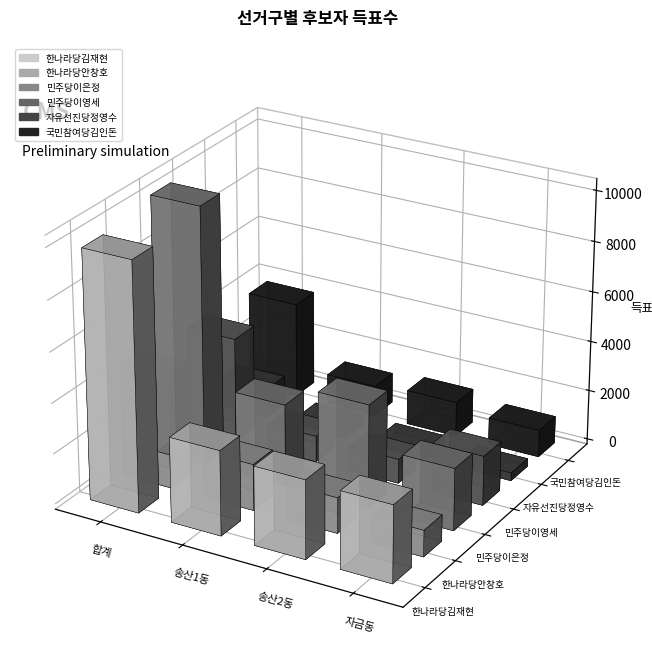

At which category does the chart reach its minimum across all series?

자금동